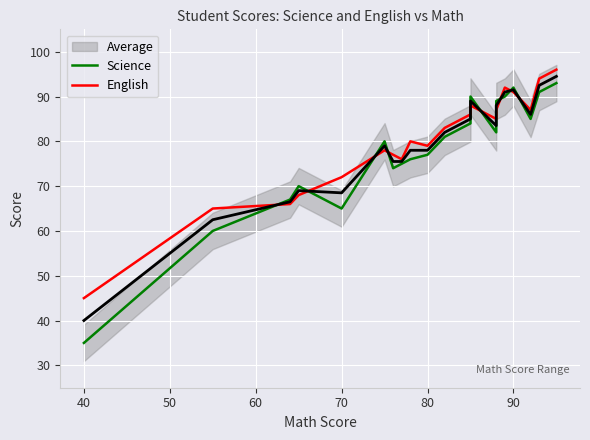

Which series has the largest total across all categories?

English